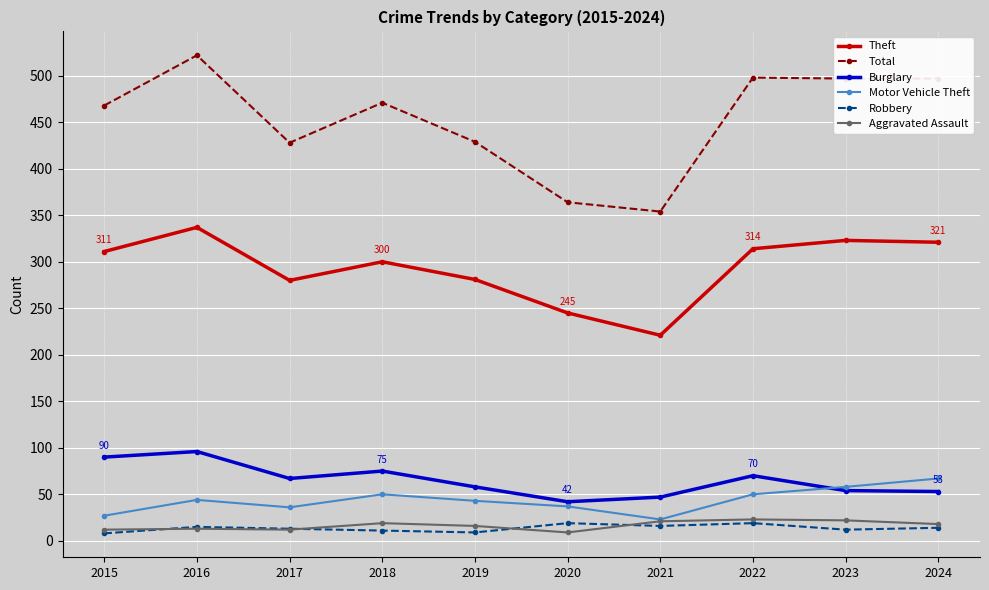

True or false: Theft and Aggravated Assault intersect in this chart.

False